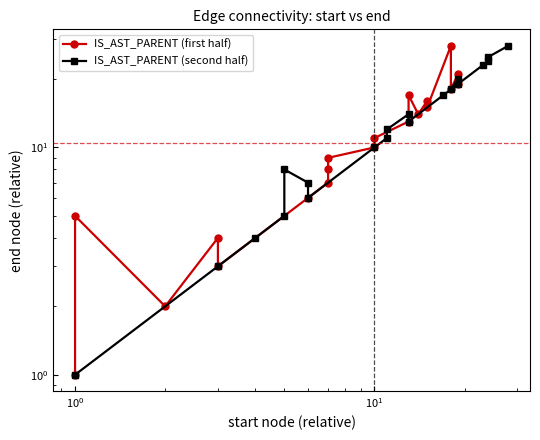

True or false: IS_AST_PARENT (first half) has a value of 10 at 7.

False